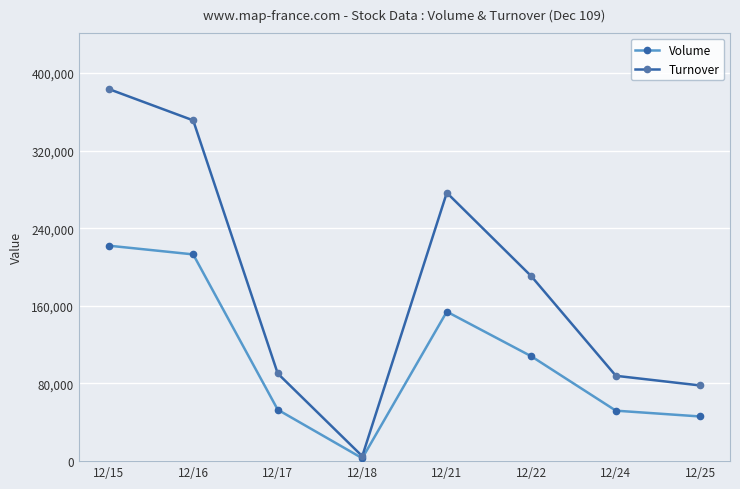

How many series are shown in this chart?

2